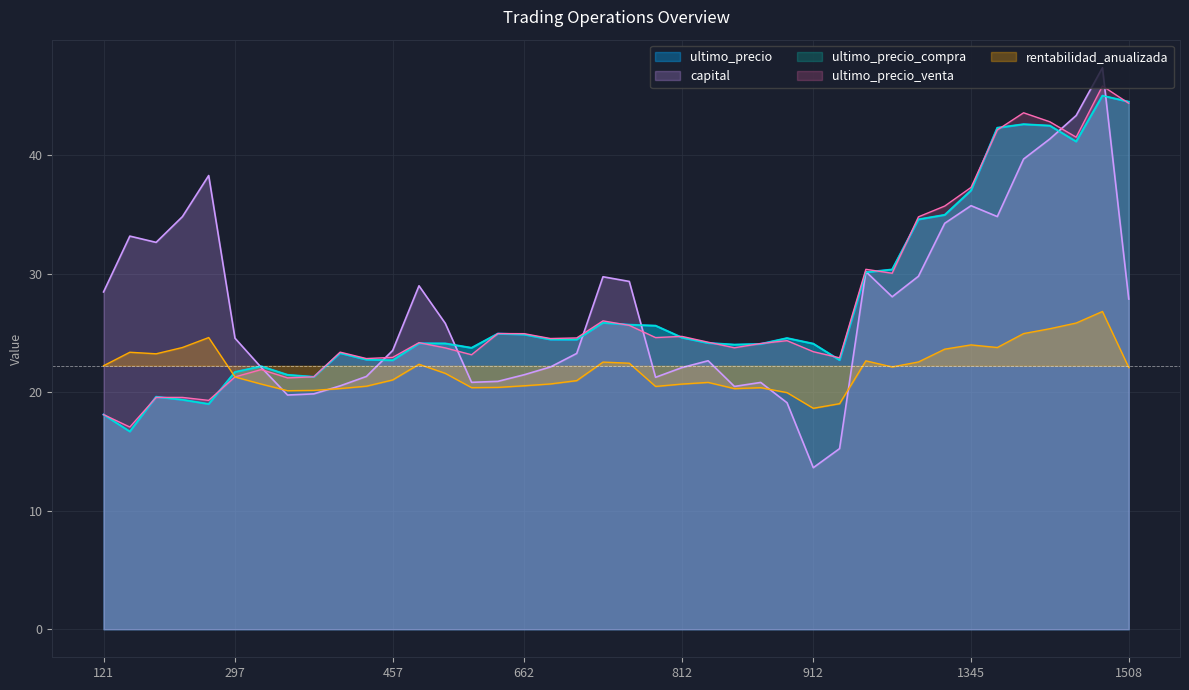

Is it true that ultimo_precio_compra equals 42.3 at 1403?

True